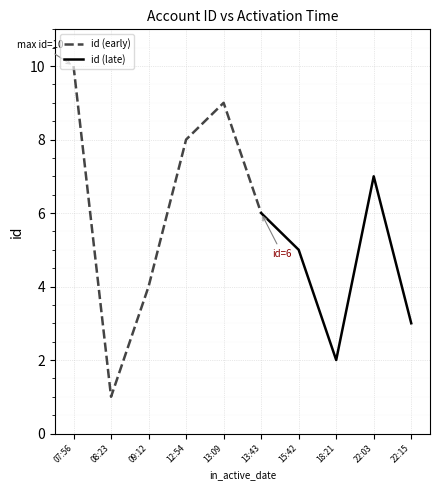

How many data points are above 6?

4